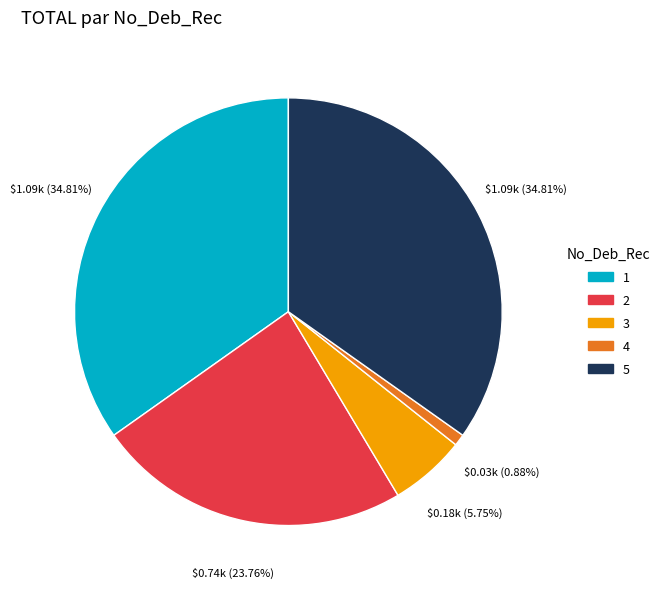

Does any single category account for the majority?

No